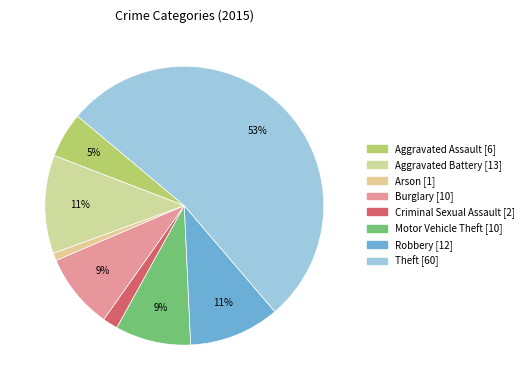

What is the largest slice in the pie chart?

Theft